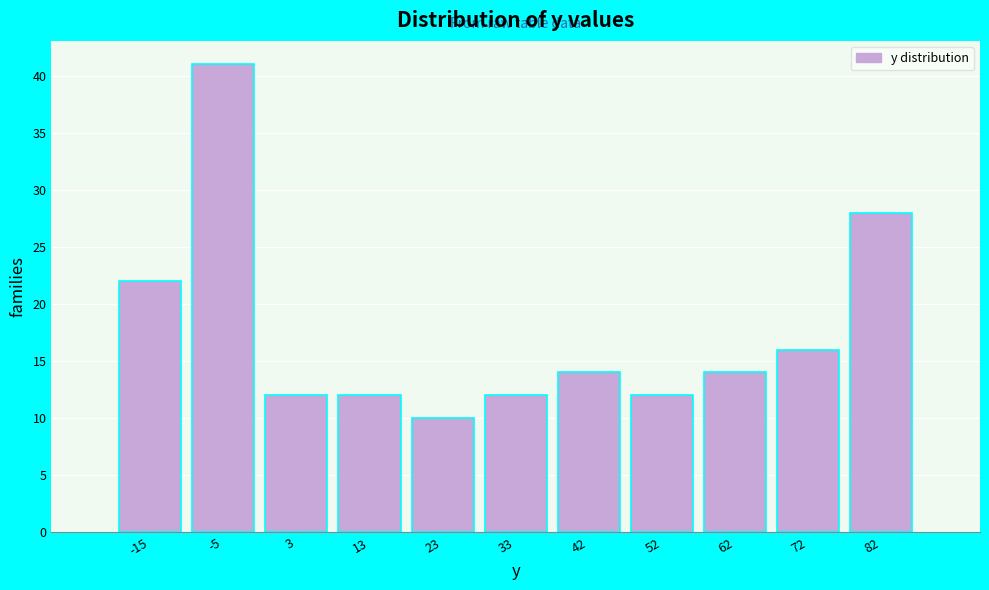

Reading left to right, extract all data points from this chart.

-15=22	-5=41	3=12	13=12	23=10	33=12	42=14	52=12	62=14	72=16	82=28